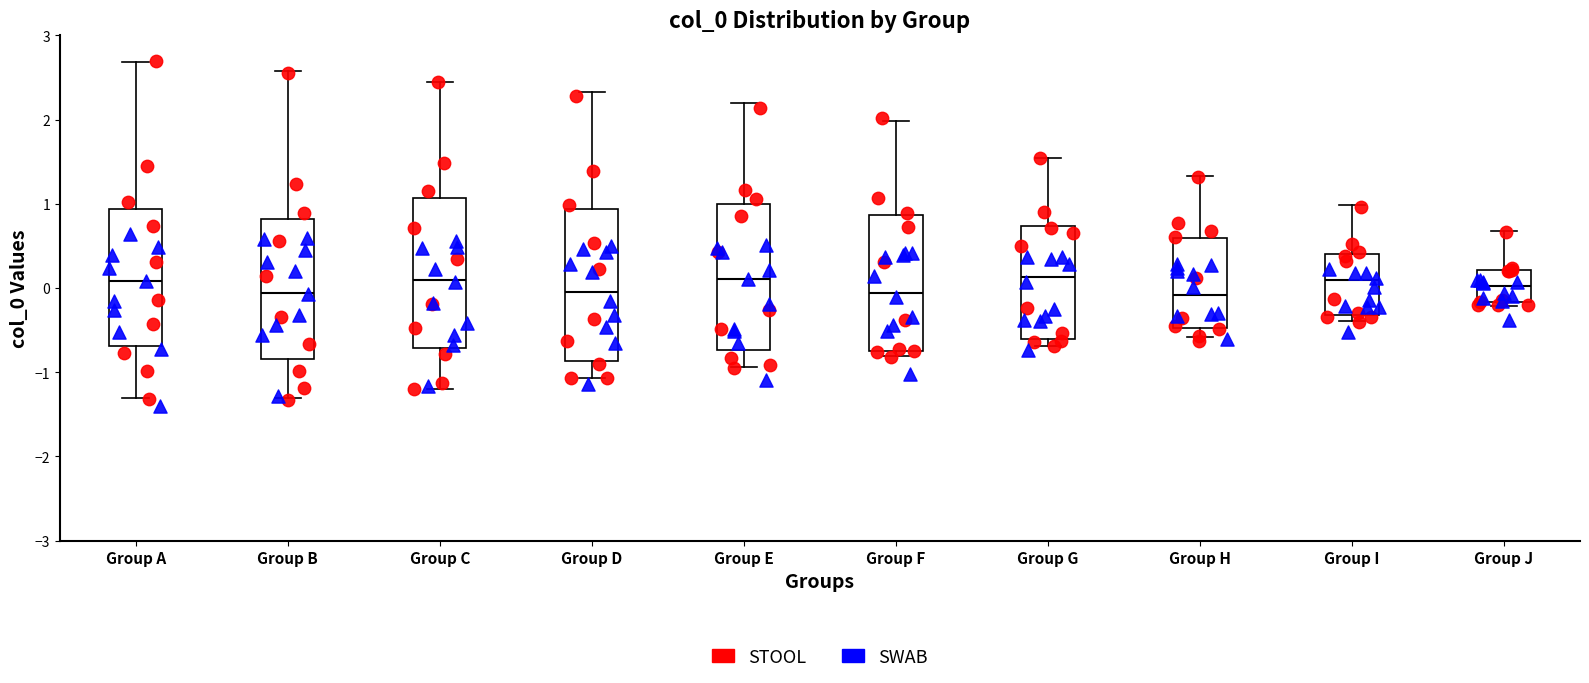

Reading left to right, transcribe this box plot: for each box, give where its median line is, the range the box spans, and where its two whiskers end, as read against the y-axis. The values are not printed on the chart, so give them approximately, as read against the axis.

Group A: median 0.1, box -0.7 to 0.9, whiskers -1.3 to 2.7
Group B: median -0.1, box -0.8 to 0.8, whiskers -1.3 to 2.6
Group C: median 0.1, box -0.7 to 1.1, whiskers -1.2 to 2.4
Group D: median 0.0, box -0.9 to 0.9, whiskers -1.1 to 2.3
Group E: median 0.1, box -0.7 to 1.0, whiskers -0.9 to 2.2
Group F: median -0.1, box -0.7 to 0.9, whiskers -0.8 to 2.0
Group G: median 0.1, box -0.6 to 0.7, whiskers -0.7 to 1.5
Group H: median -0.1, box -0.5 to 0.6, whiskers -0.6 to 1.3
Group I: median 0.1, box -0.3 to 0.4, whiskers -0.4 to 1.0
Group J: median 0.0, box -0.2 to 0.2, whiskers -0.2 (just below the box's lower edge) to 0.7